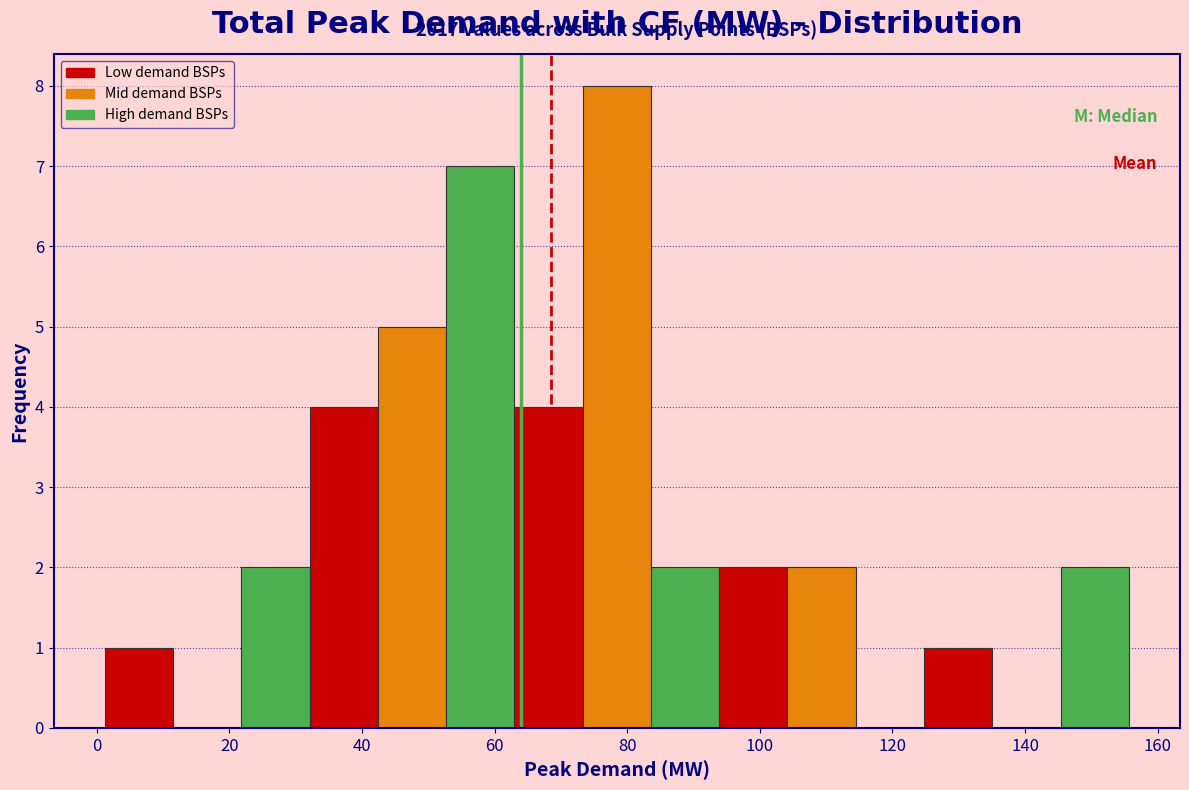

Over which range of the x-axis is the bar tallest?

74 to 84